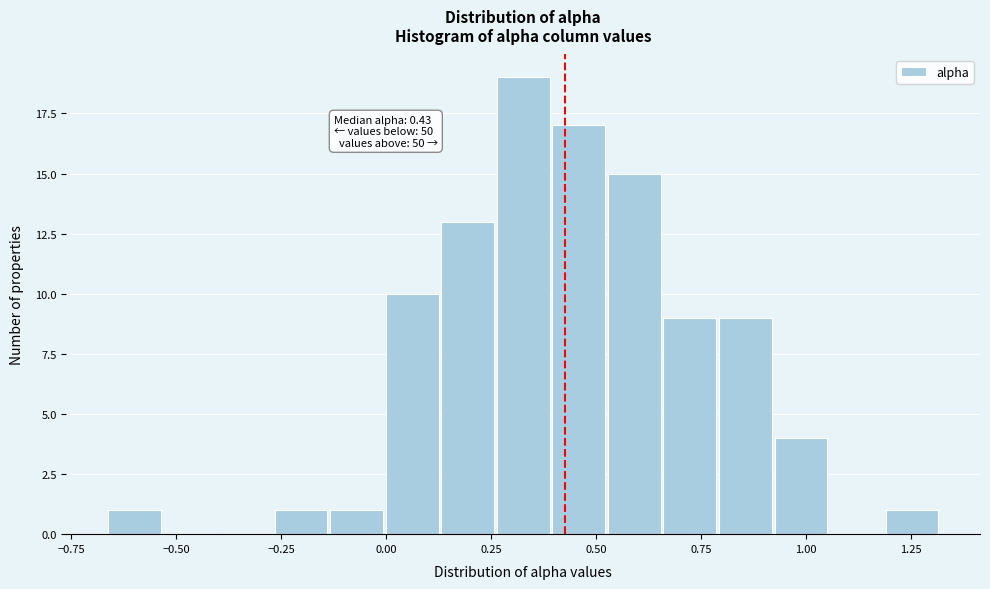

Read against the x-axis, roughly where is the centre of the tallest bar?

0.35